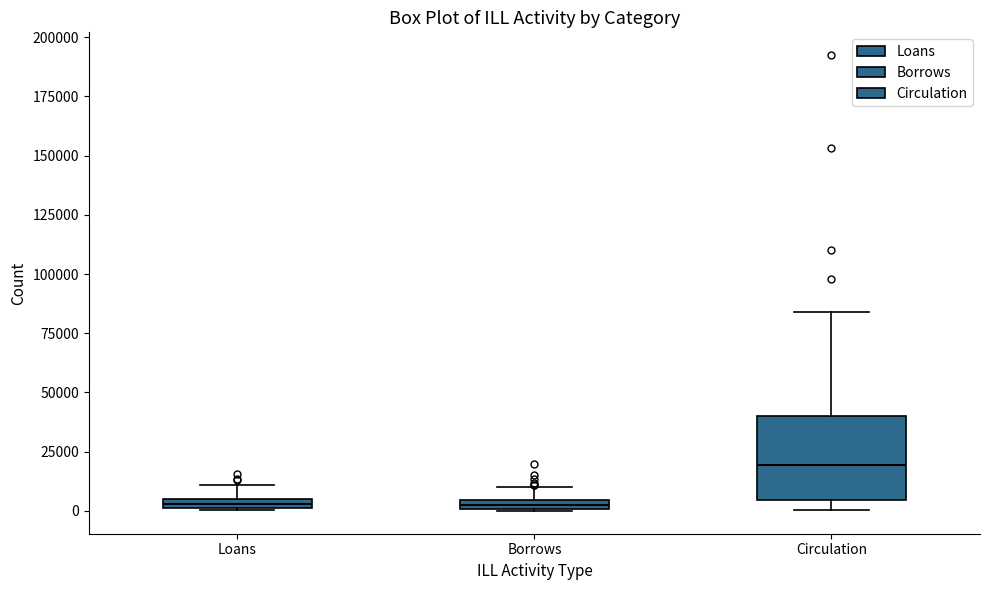

Comparing the boxes themselves (not the whiskers), which one is the tallest?

Circulation